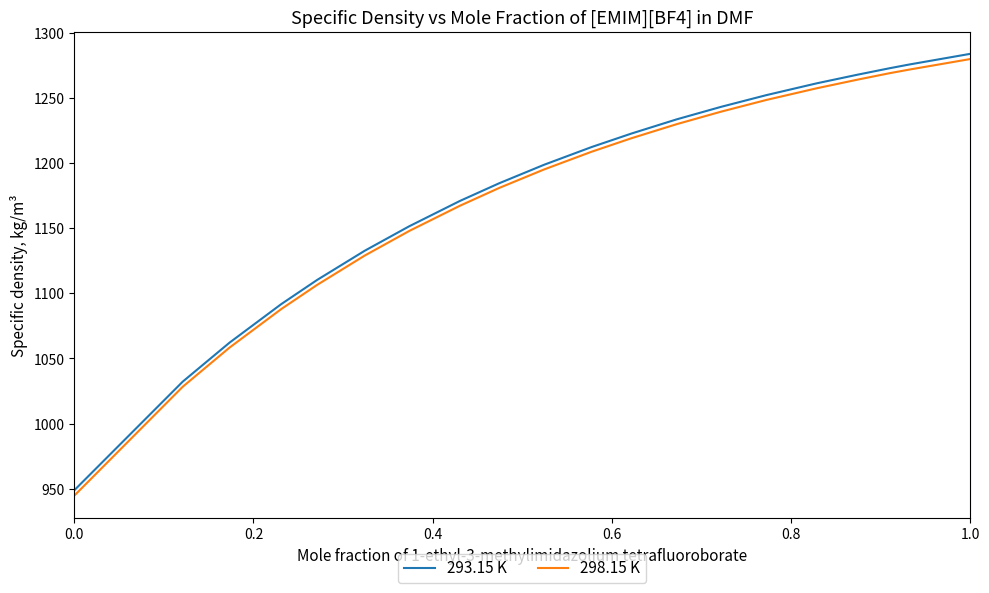

Which series has the largest range (max minus min)?

298.15 K